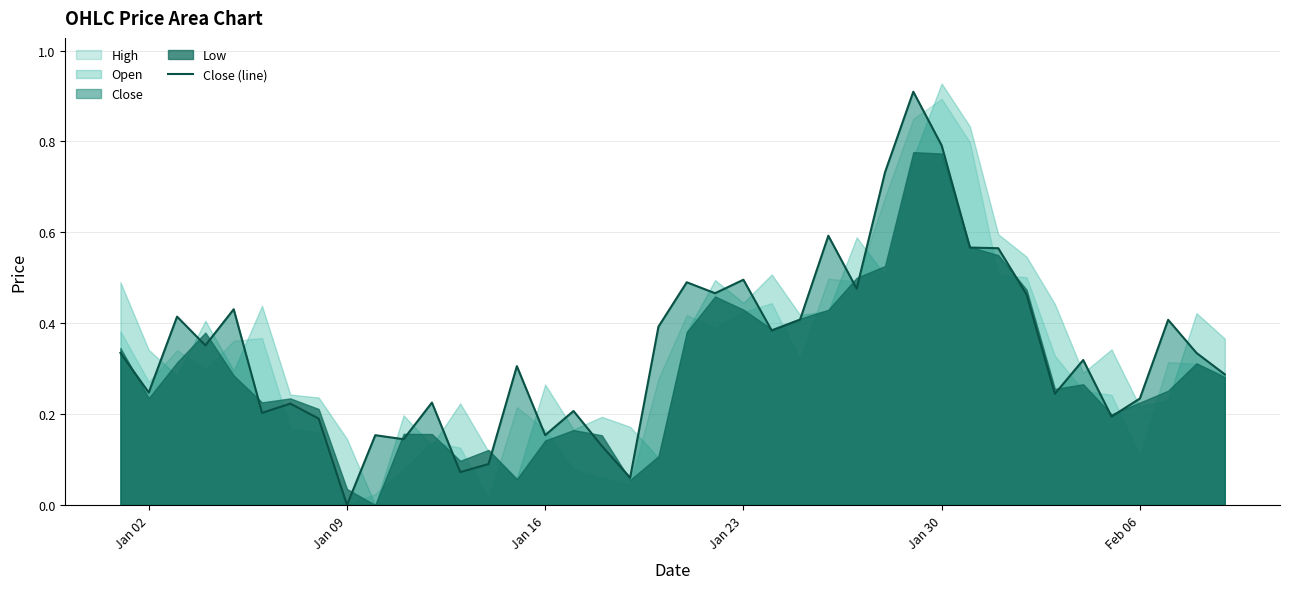

What is the difference between the maximum and minimum values?

0.9